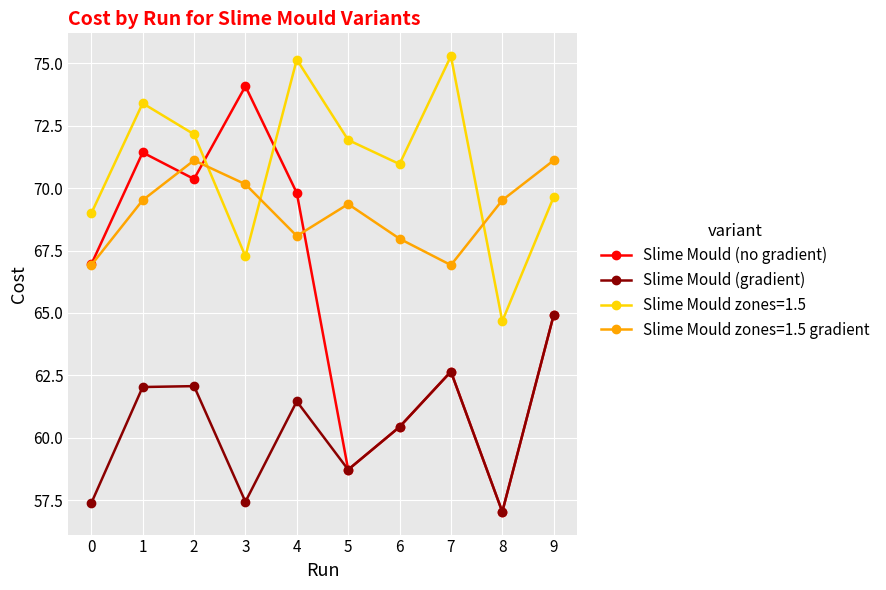

True or false: Slime Mould zones=1.5 and Slime Mould (gradient) intersect in this chart.

False